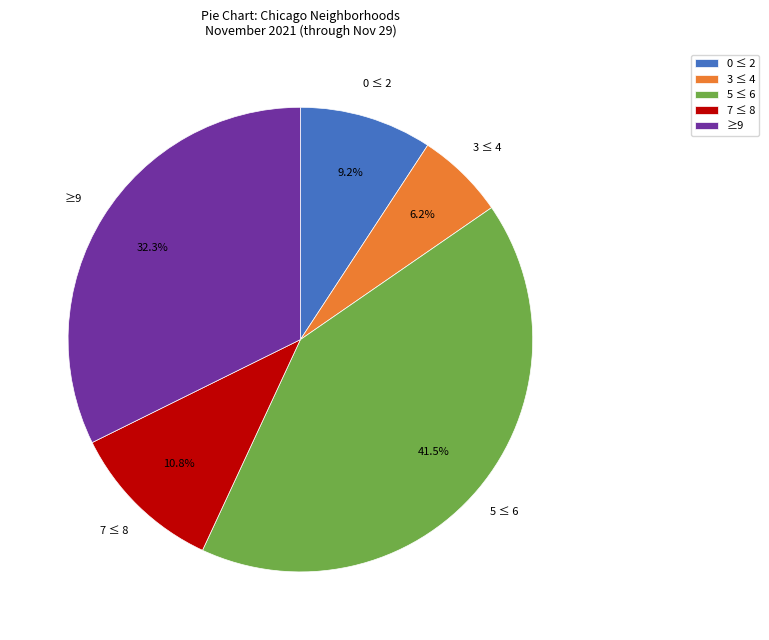

Approximately how many times larger is the value at 0 ≤ 2 compared to ≥9?

0.3